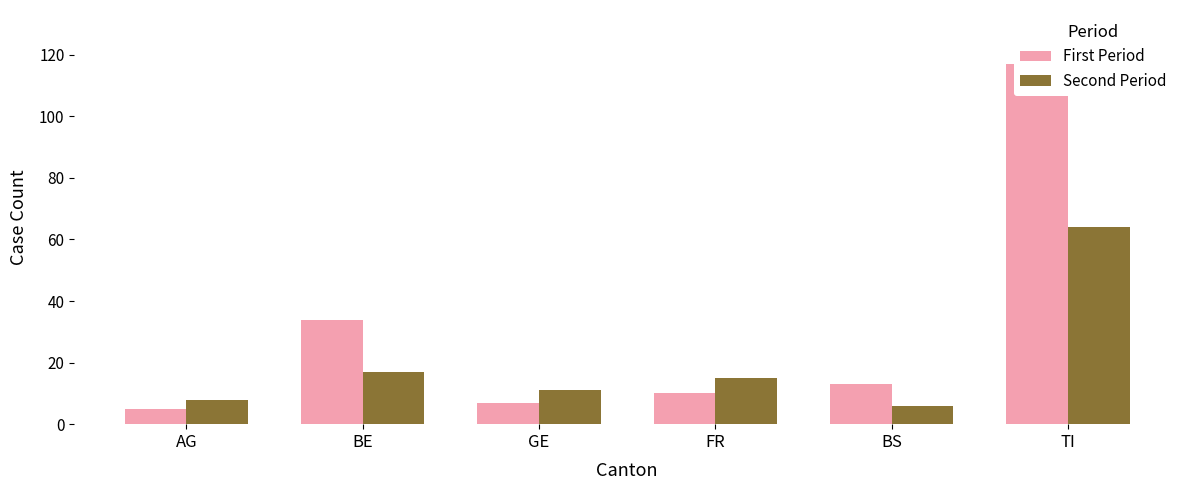

Between FR and BS, which series saw the biggest shift?

Second Period